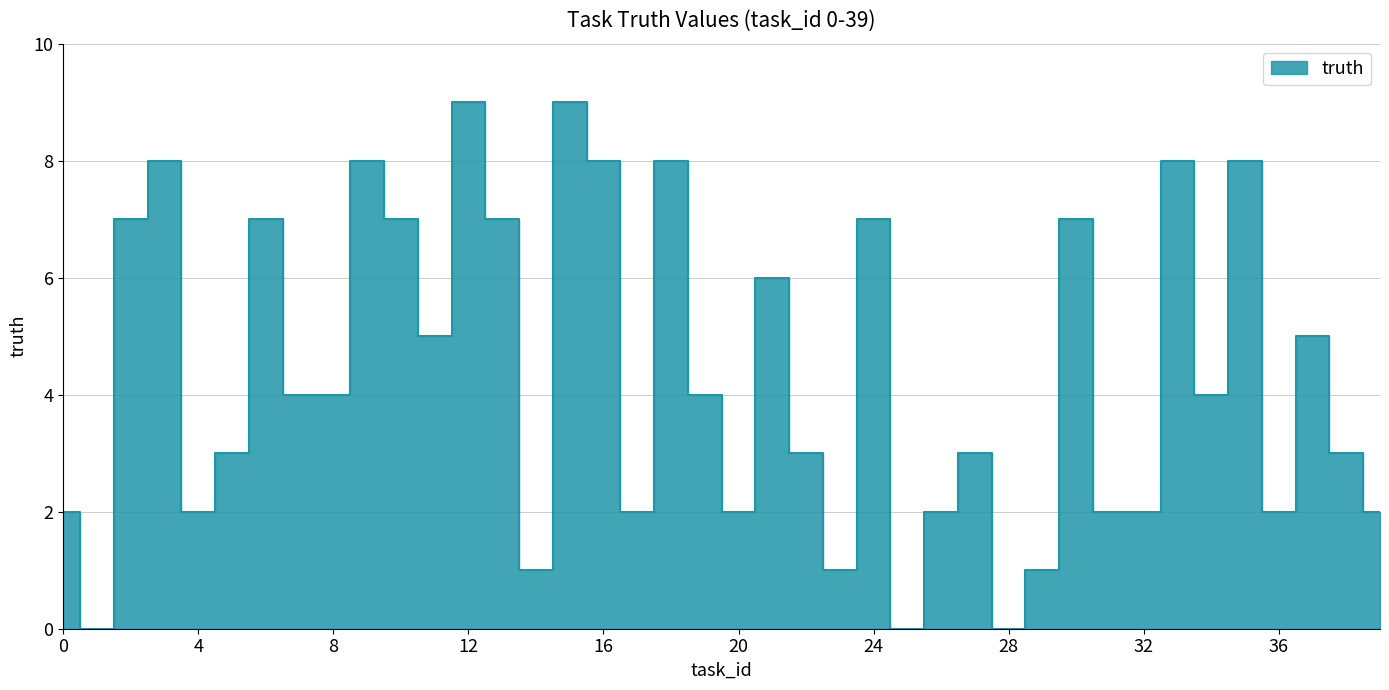

What is the change in value from 5 to 29?

-2